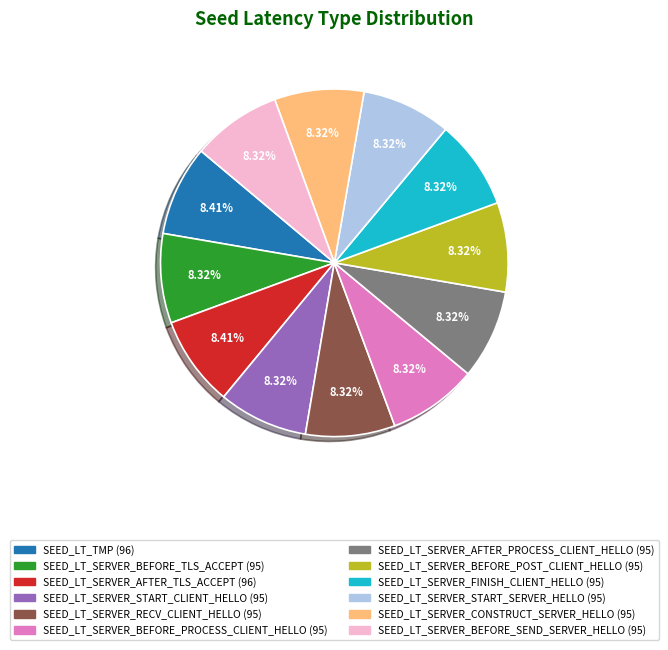

Is the sum of SEED_LT_TMP and SEED_LT_SERVER_FINISH_CLIENT_HELLO greater than half?

No